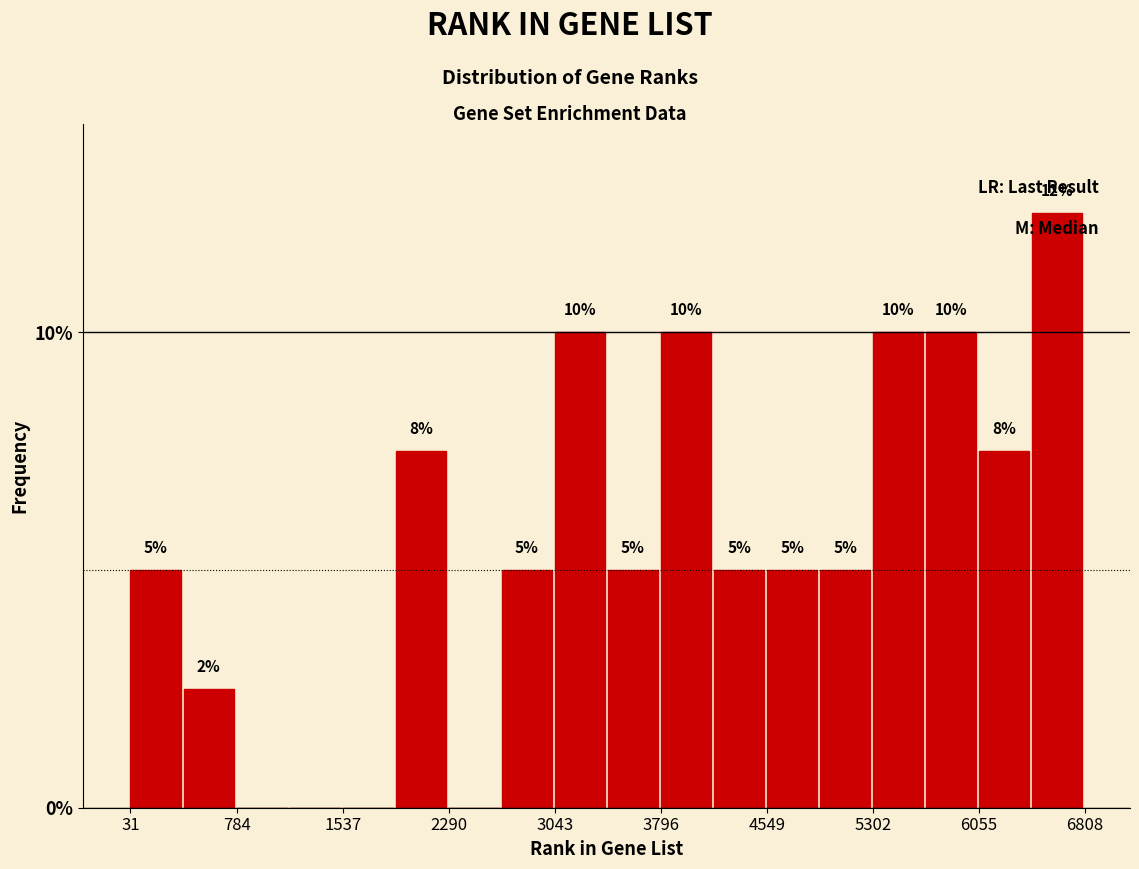

Read against the x-axis, roughly where is the centre of the tallest bar?

6600